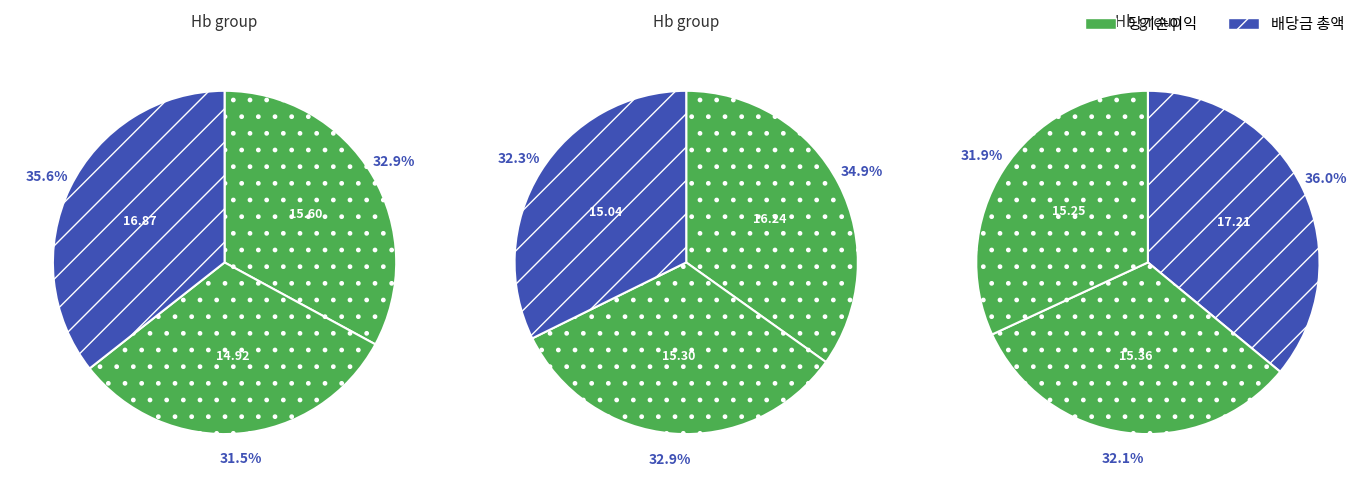

The Hb 19 slice represents 17% of the pie. True or false?

False